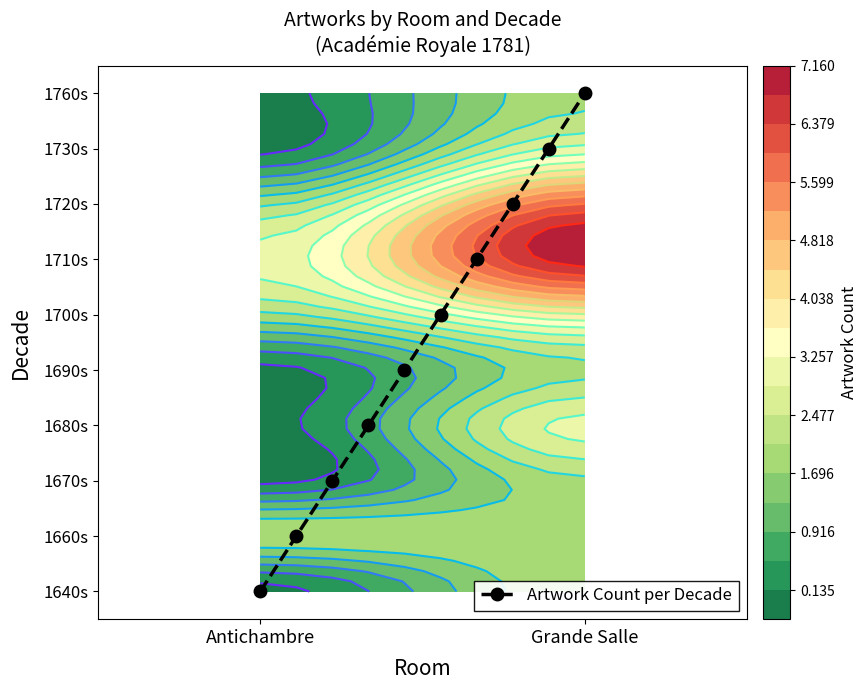

Which label corresponds to the smallest value in the chart?

Antichambre